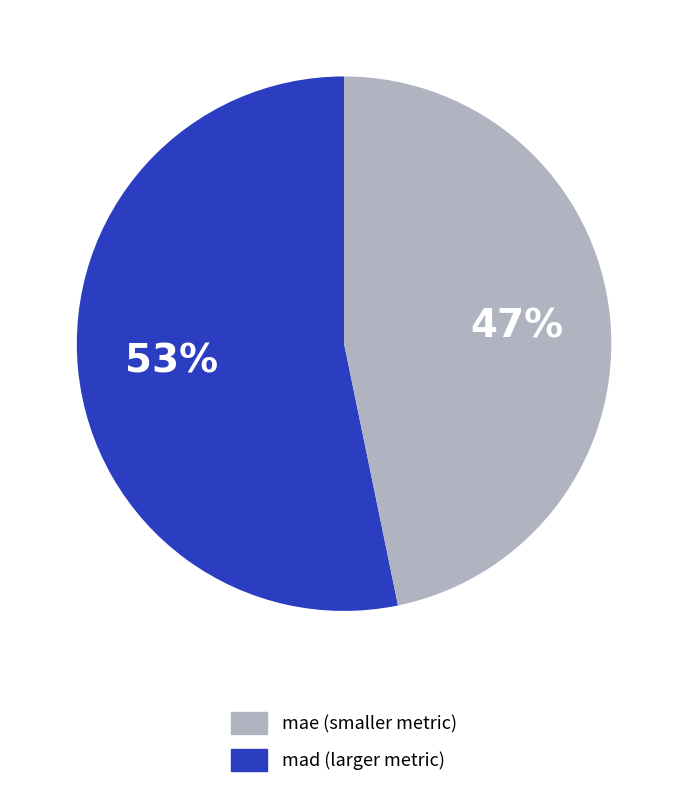

How many slices are in this pie chart?

2